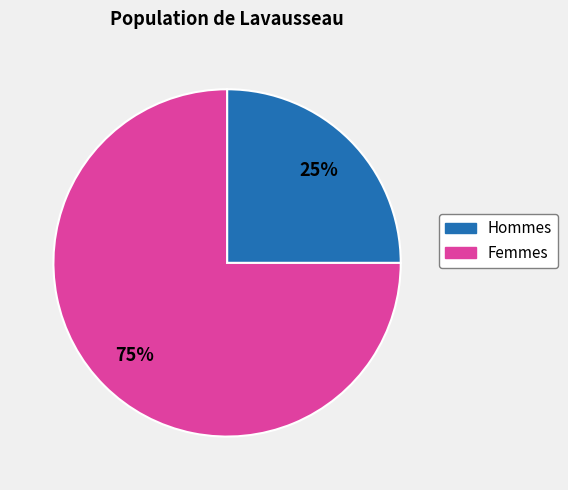

Is there any slice that represents more than half of the pie?

Yes